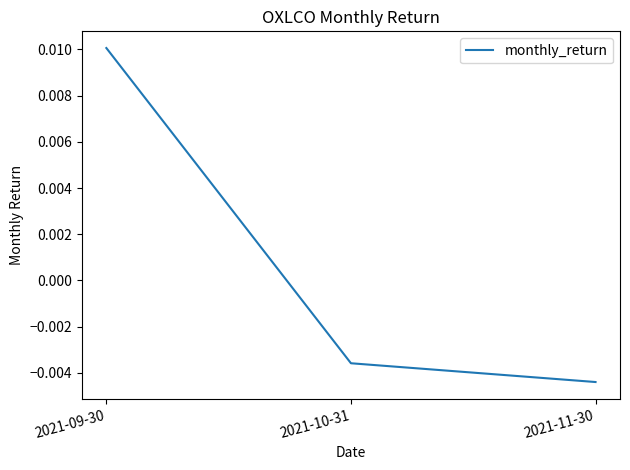

At which category does the chart reach its peak across all series?

2021-09-30